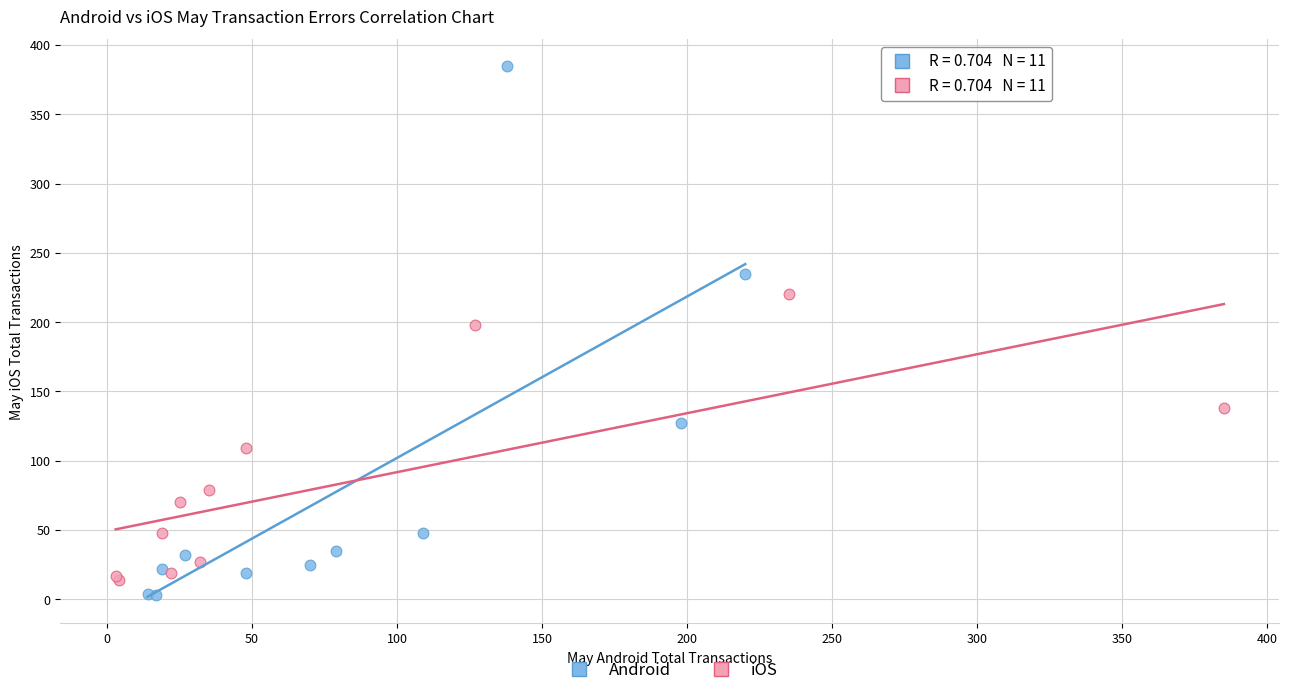

Which series has the widest spread of Y values?

Android